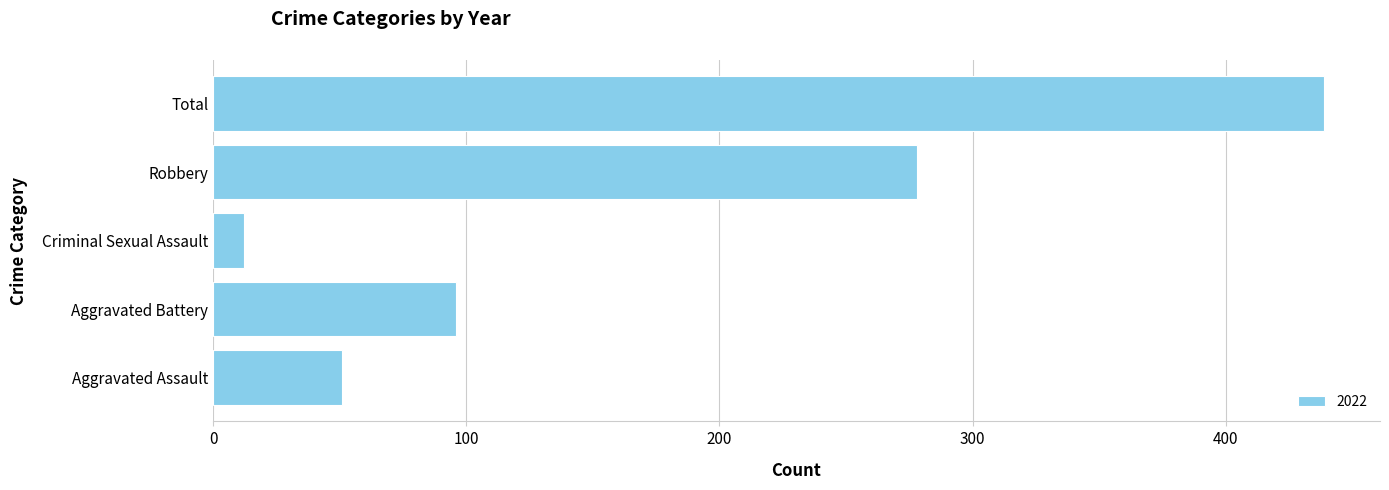

List the labels in order of value, largest first.

Total, Robbery, Aggravated Battery, Aggravated Assault, Criminal Sexual Assault